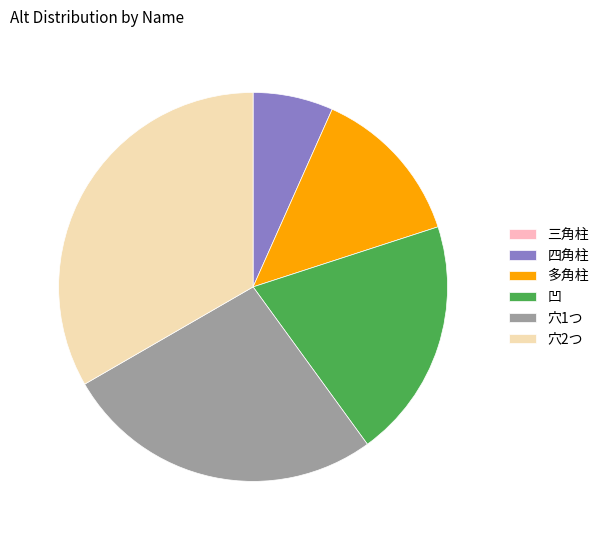

Does any single category account for the majority?

No